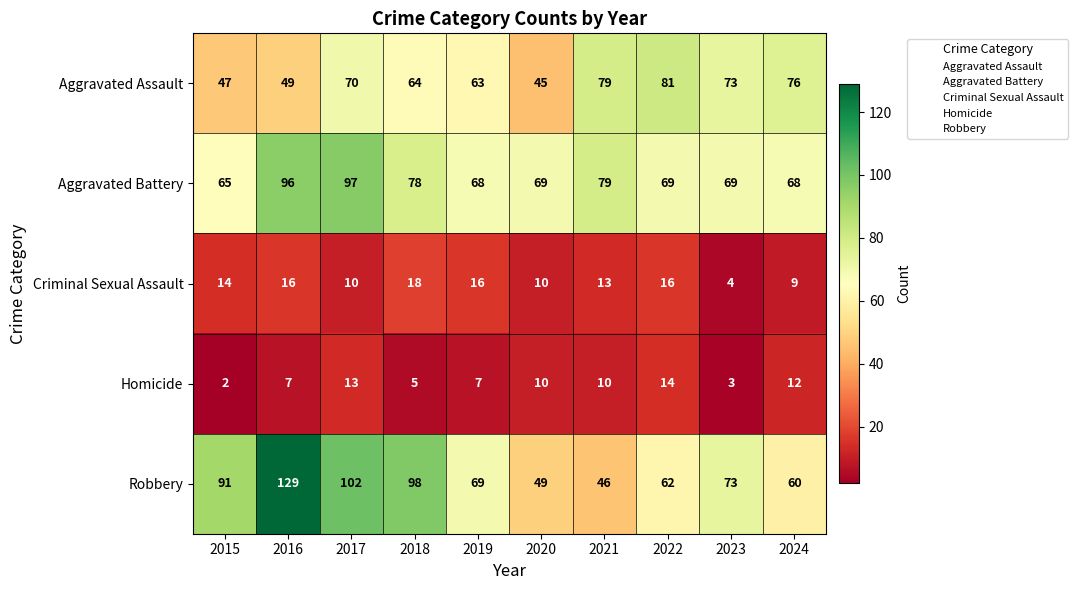

Between 2019 and 2022, which series saw the biggest shift?

Aggravated Assault